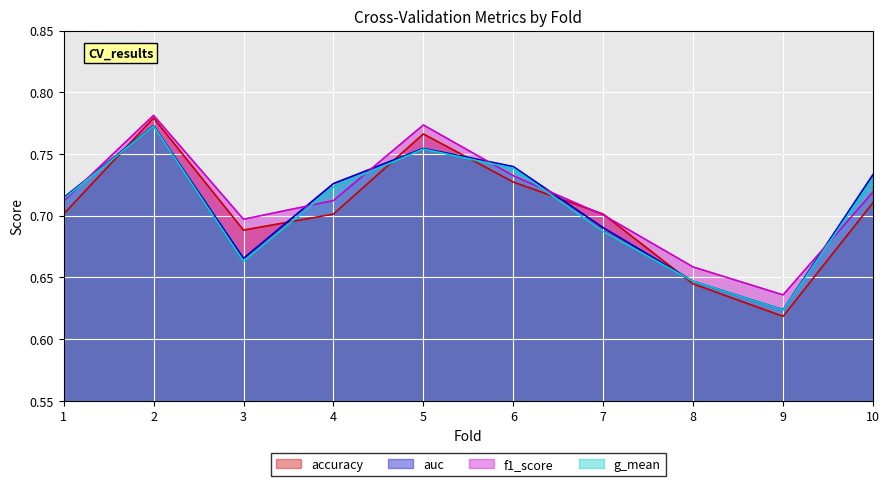

Count the number of data series in this chart.

4